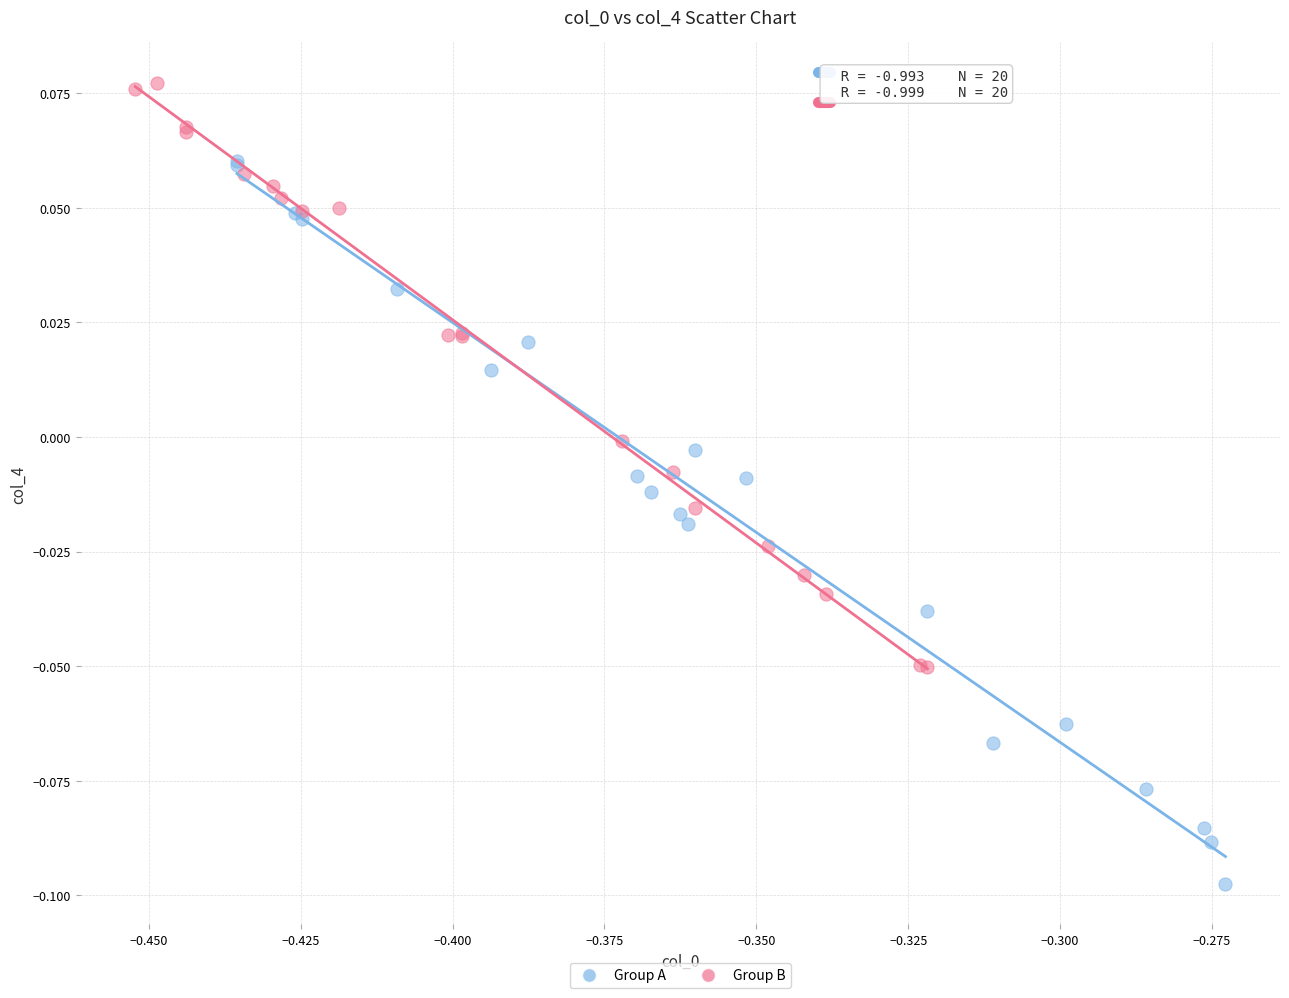

Which series has the largest Y range (max minus min)?

Group A